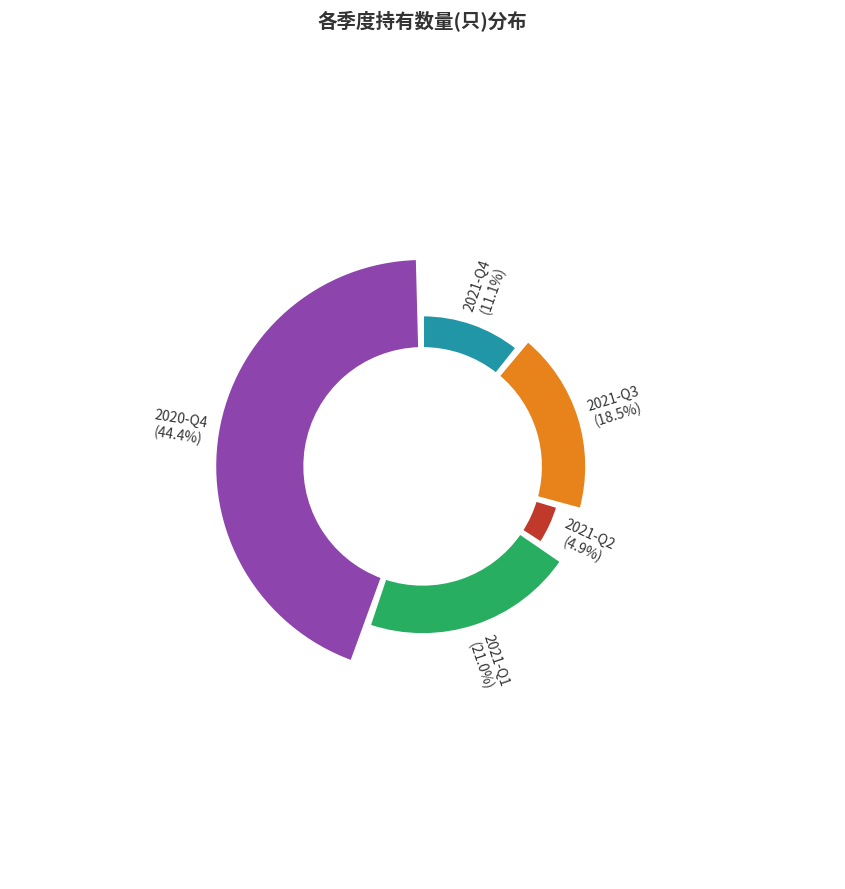

To the nearest percent, what percentage of the pie is 2021-Q1?

21%